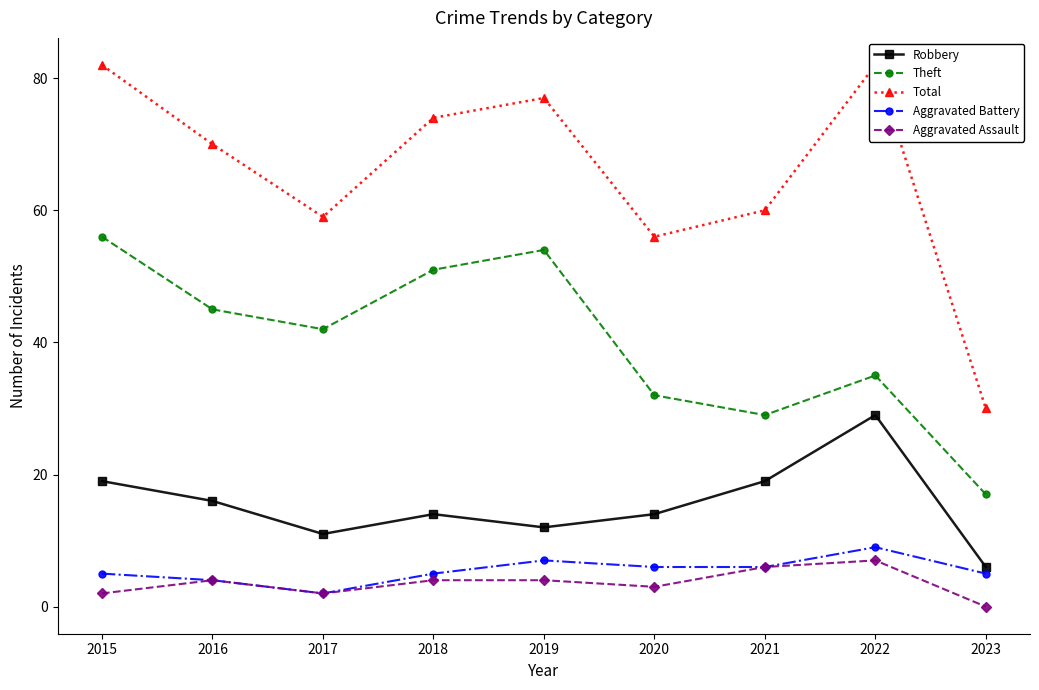

Where is Aggravated Battery nearest to the value 5?

2015